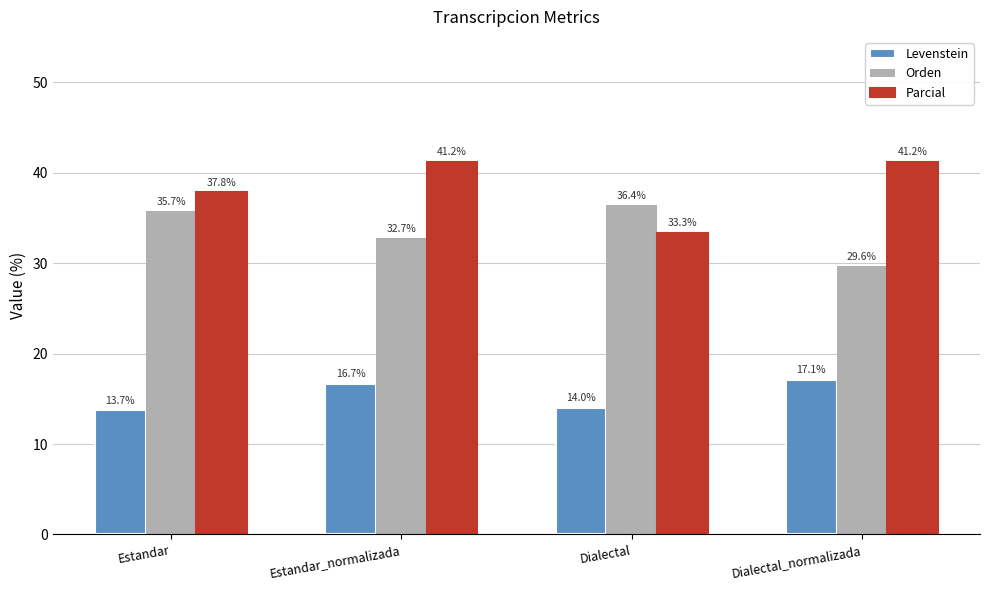

Does the chart contain any negative values?

No